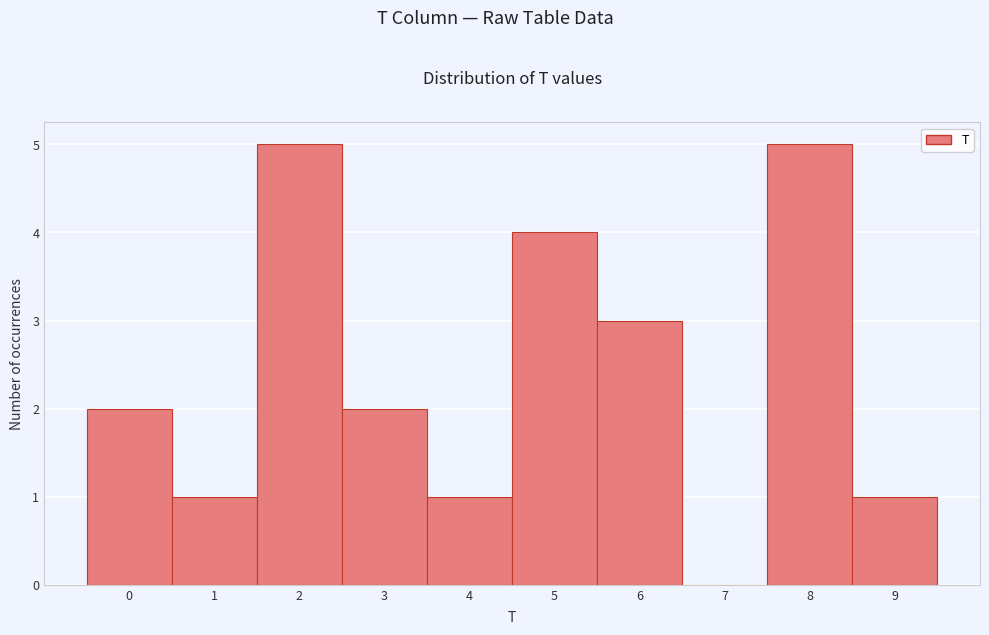

Reading left to right, list every bar in this chart as the range it spans on the x-axis followed by its height. The values are not printed on the chart, so give them approximately, as read against the axis.

-0.5 to 0.5: 2
0.5 to 1.5: 1
1.5 to 2.5: 5
2.5 to 3.5: 2
3.5 to 4.5: 1
4.5 to 5.5: 4
5.5 to 6.5: 3
6.5 to 7.5: 0
7.5 to 8.5: 5
8.5 to 9.5: 1